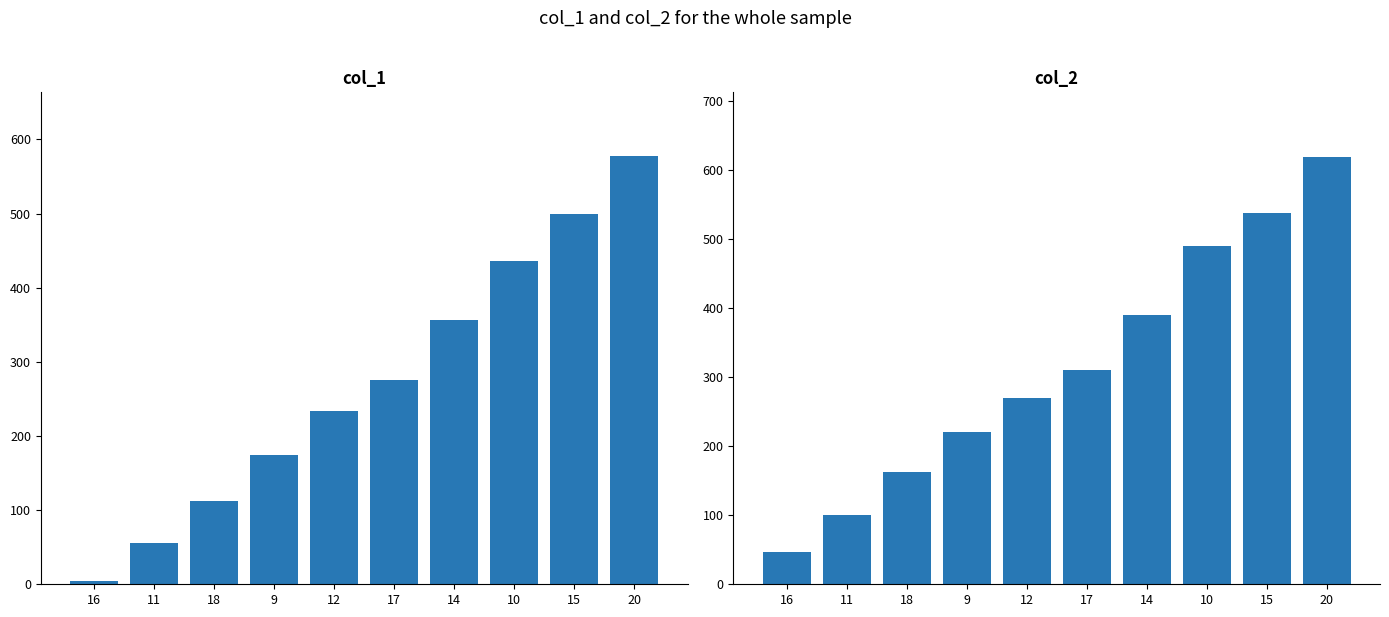

Where is col_2 nearest to the value 332?

17